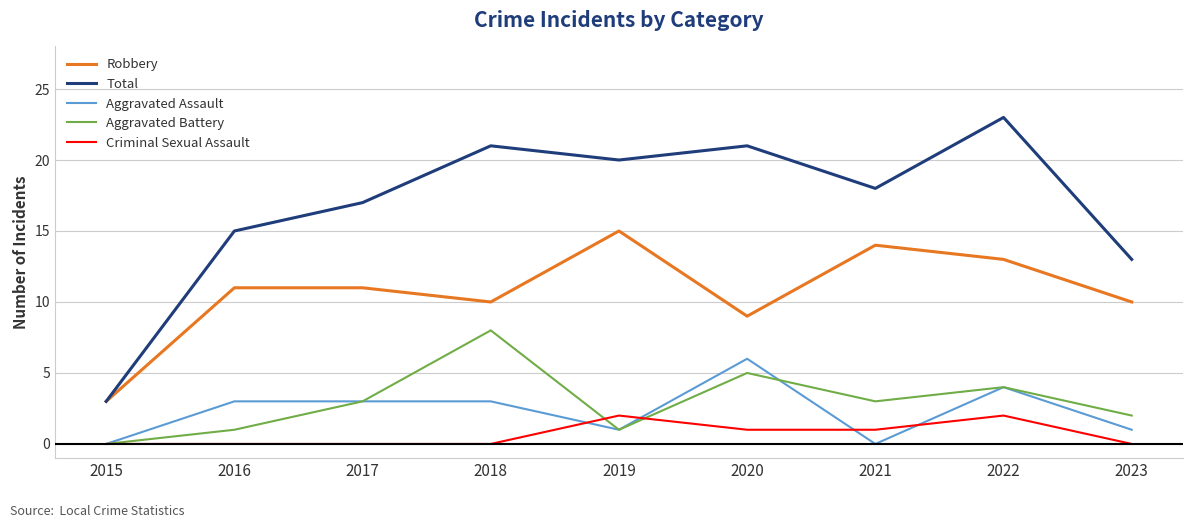

Which label corresponds to the largest value in the chart?

2022